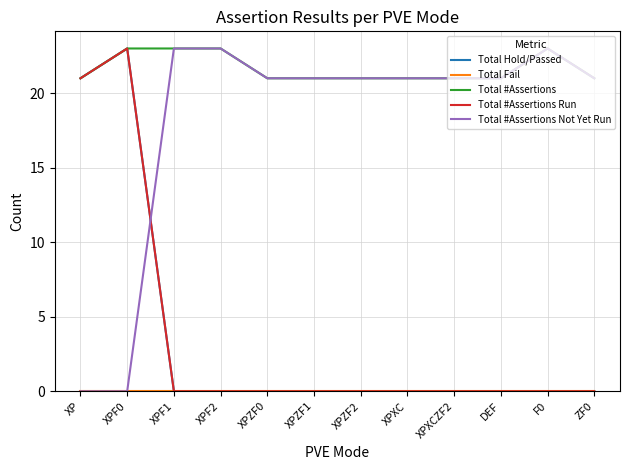

Does the chart display data point markers on the line(s)?

No